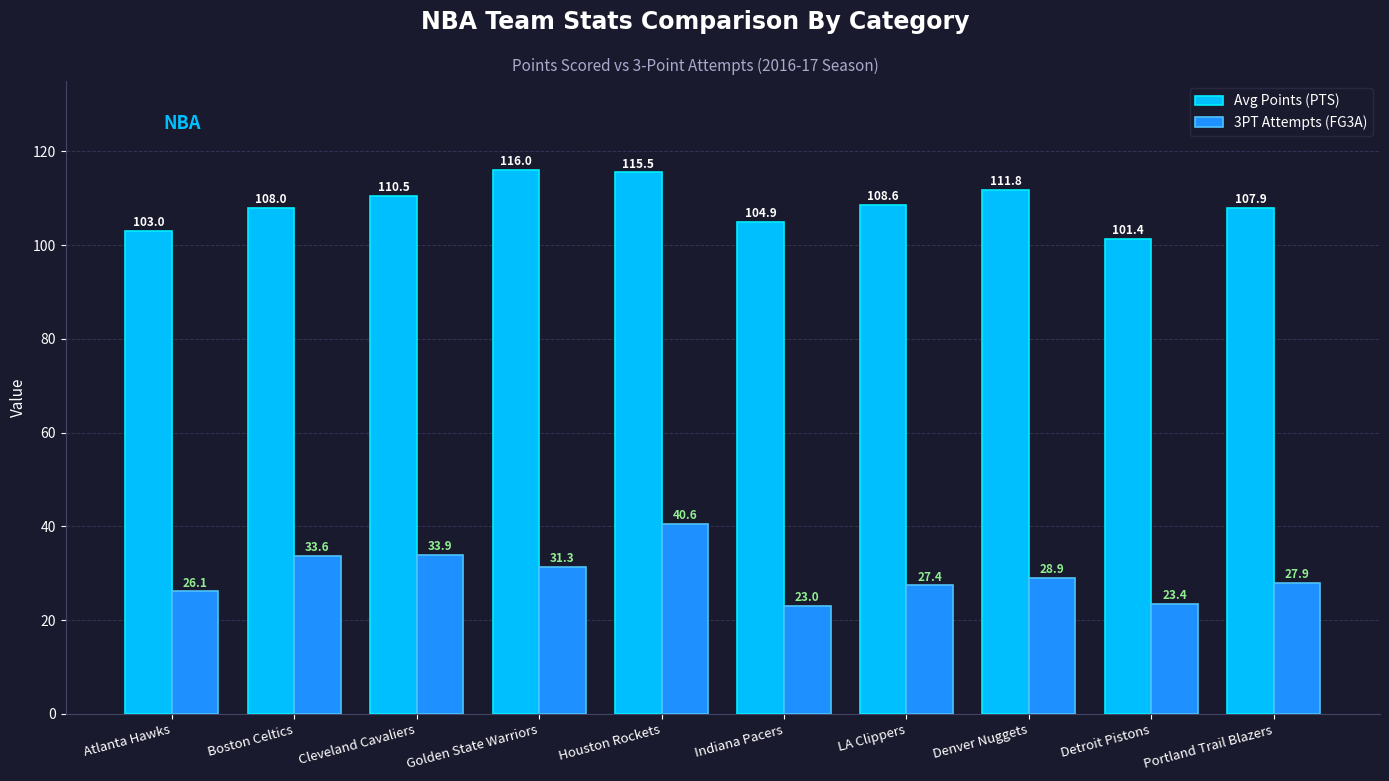

Is the value of 3PT Attempts (FG3A) at Cleveland Cavaliers greater than the value of Avg Points (PTS) at Indiana Pacers?

No